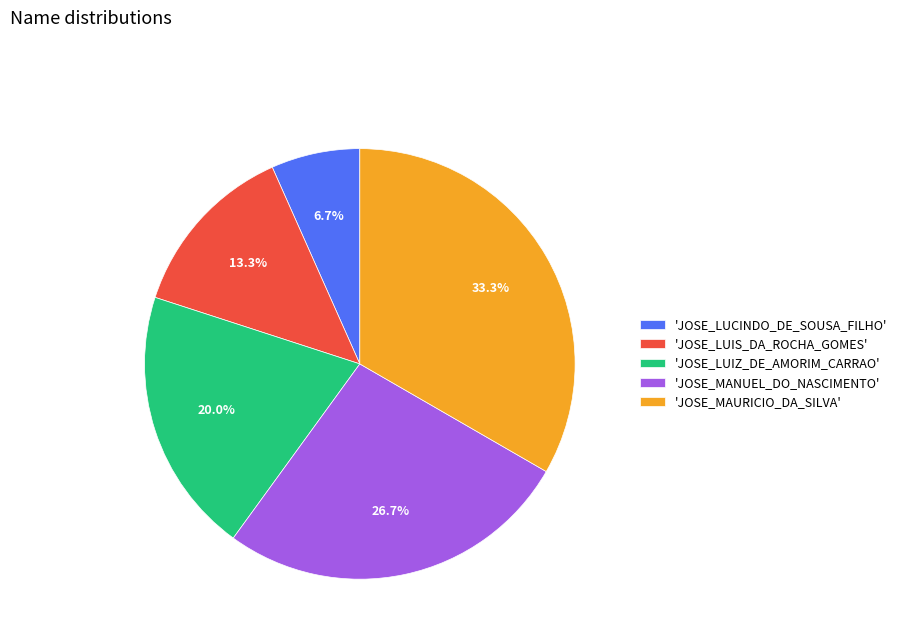

What is the smallest slice in the pie chart?

'JOSE_LUCINDO_DE_SOUSA_FILHO'